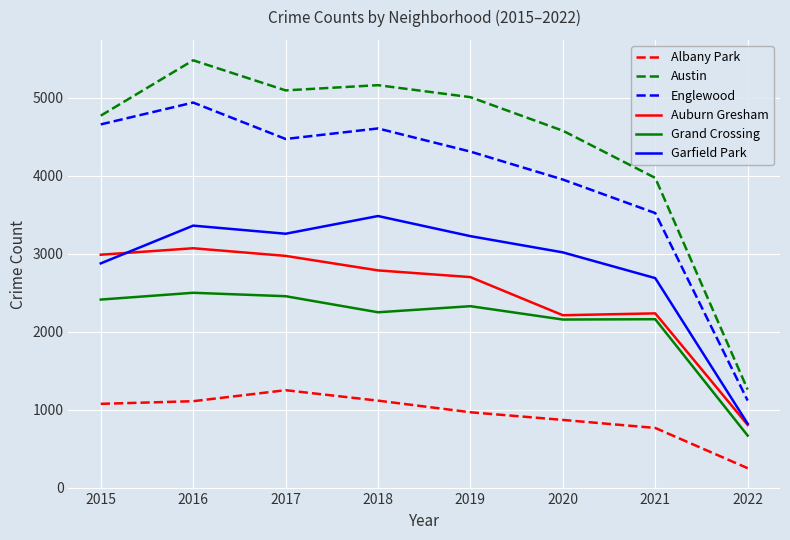

True or false: Englewood and Albany Park cross at least once.

False